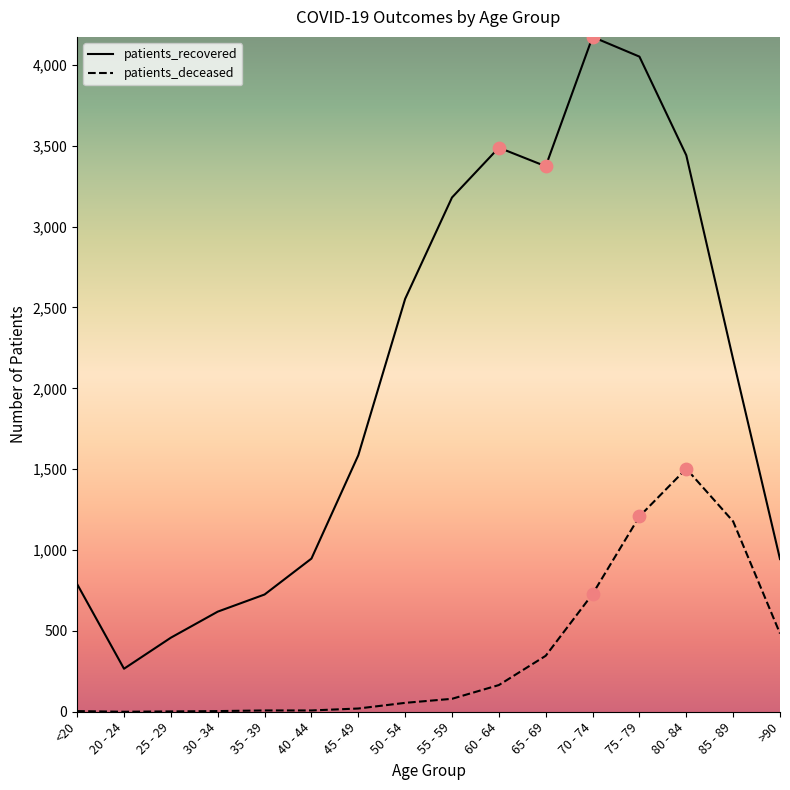

Which series has the widest spread of values?

patients_recovered